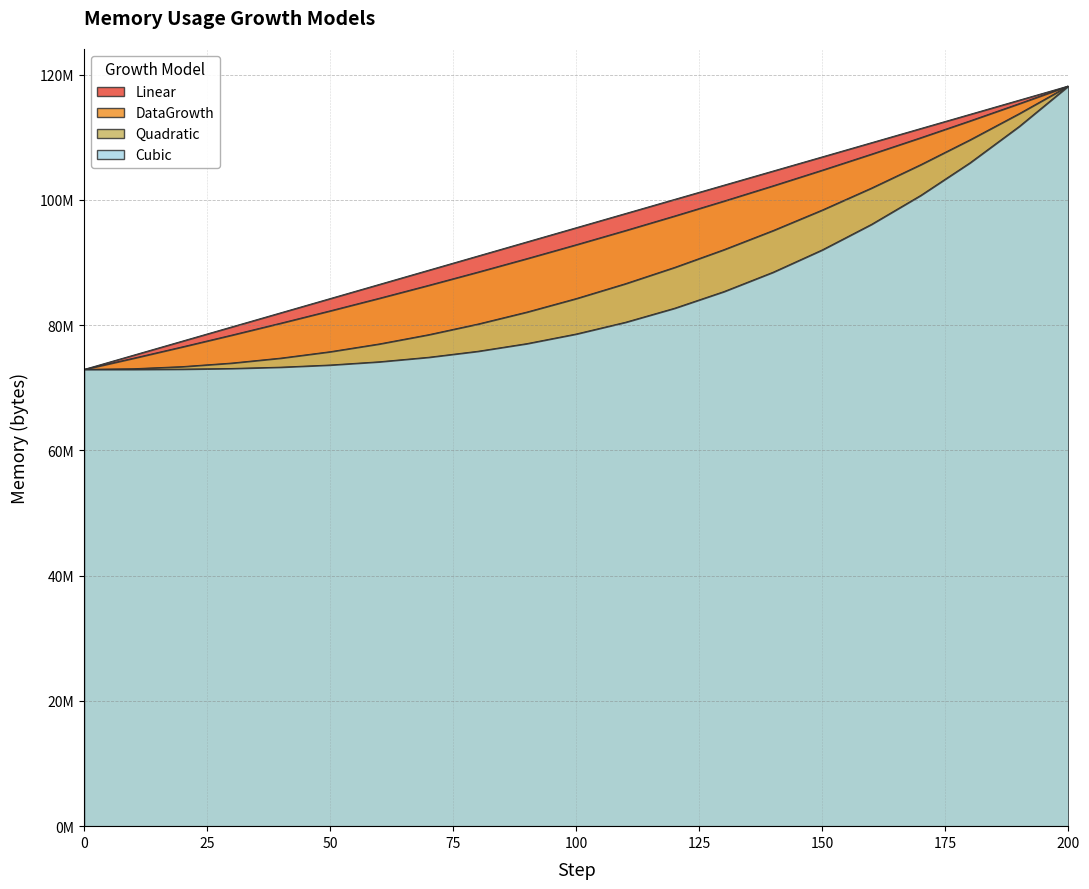

True or false: DataGrowth and Quadratic intersect in this chart.

False